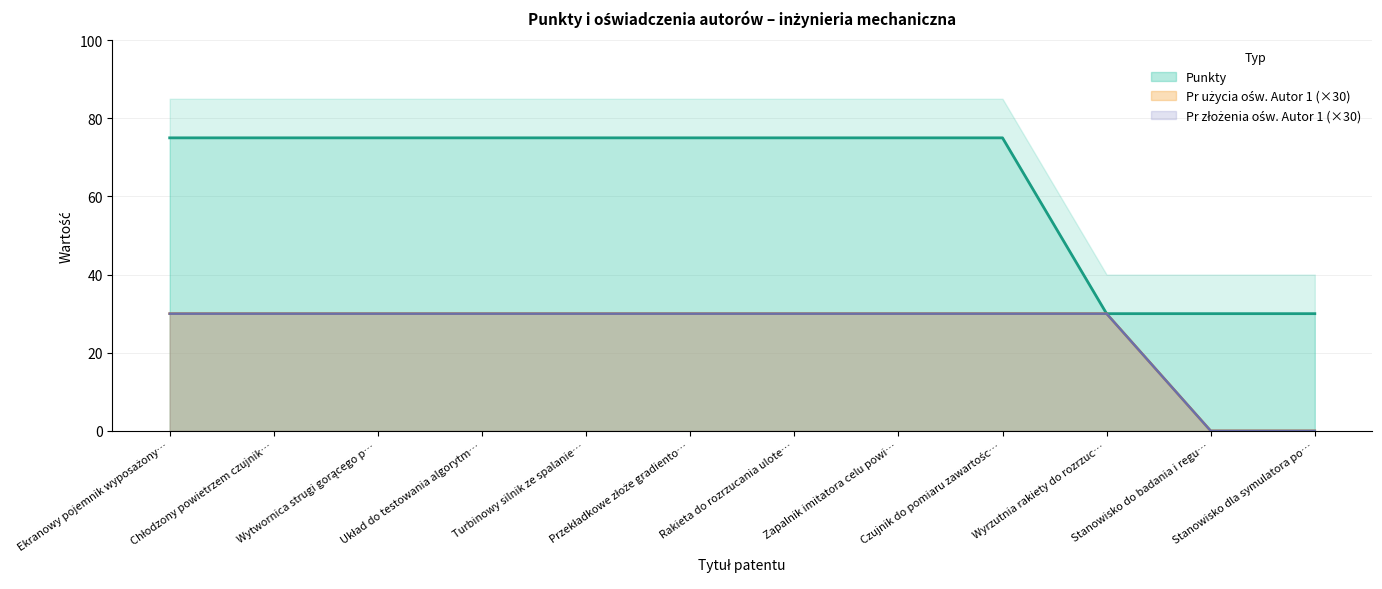

What is the difference between the maximum and minimum values in the Pr użycia ośw. Autor 1 series?

30